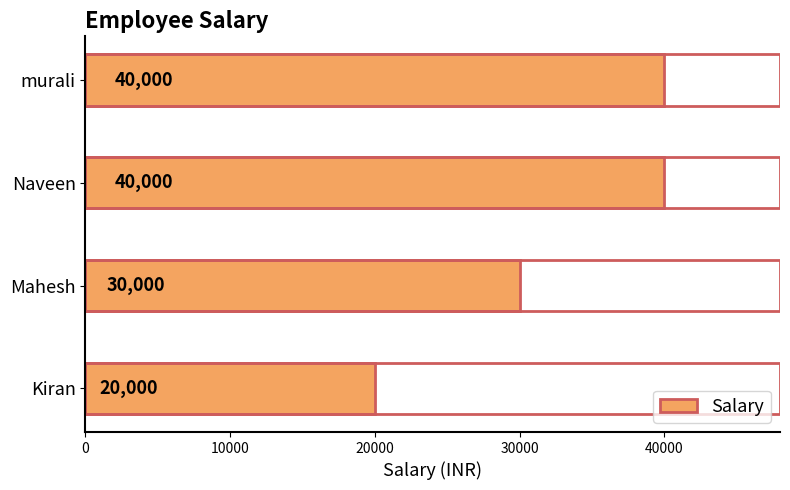

What is the change in value from Kiran to Naveen?

+20000